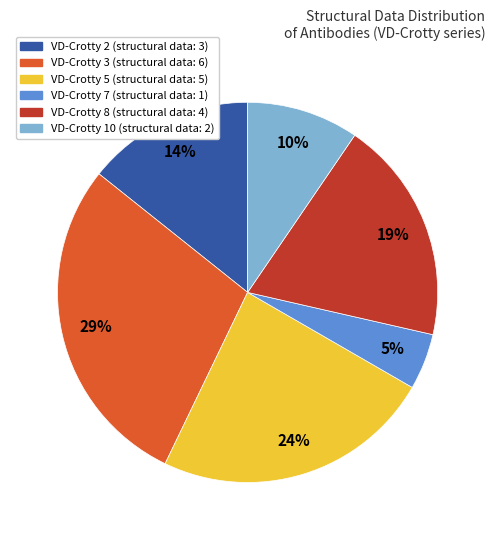

Combined, do VD-Crotty 10 and VD-Crotty 2 account for over 50%?

No